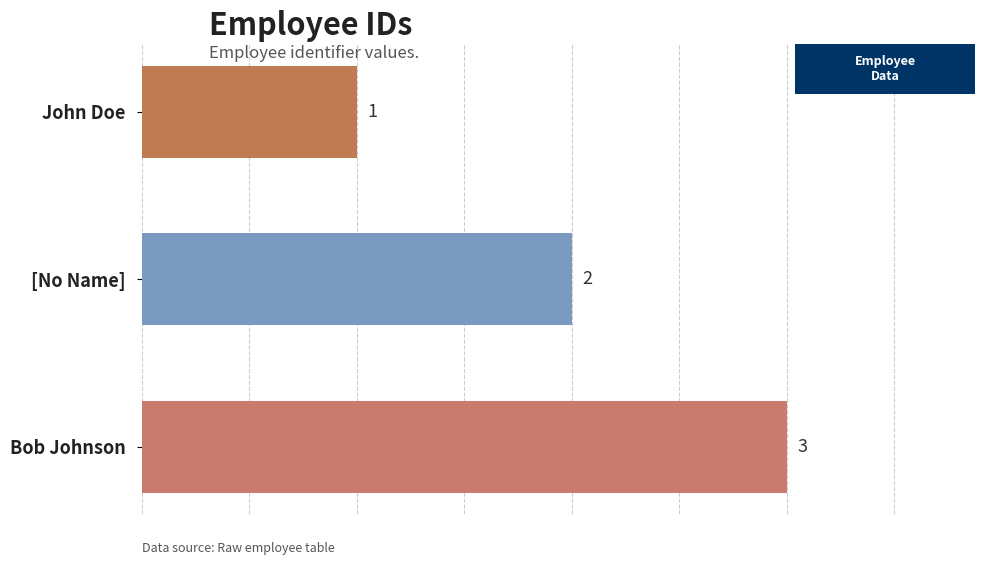

The value at Bob Johnson is 3. True or false?

True